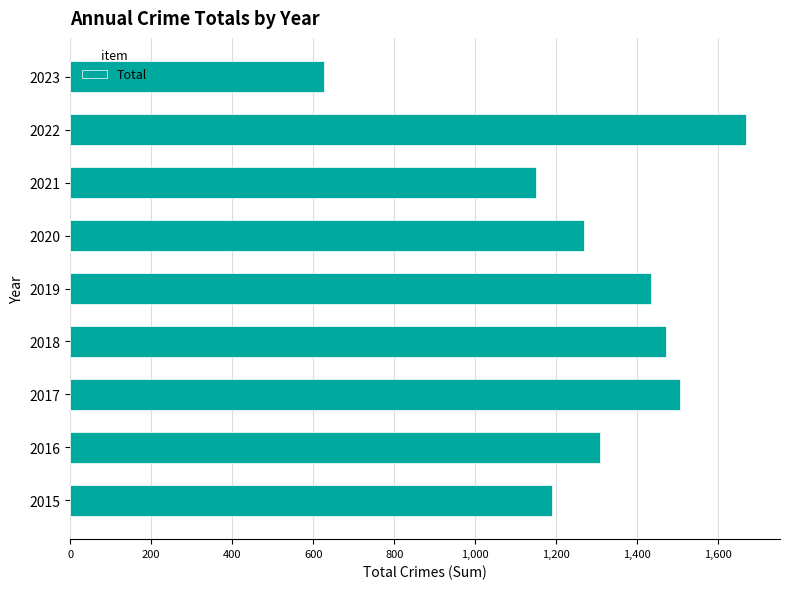

What is the sum of all values?

11622